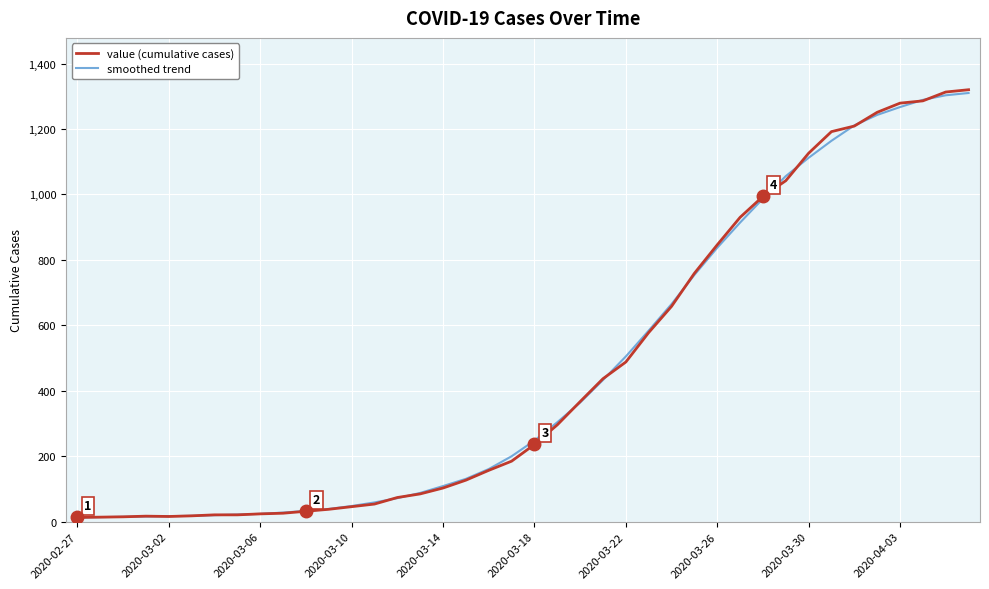

What is the minimum value for smoothed trend?

13